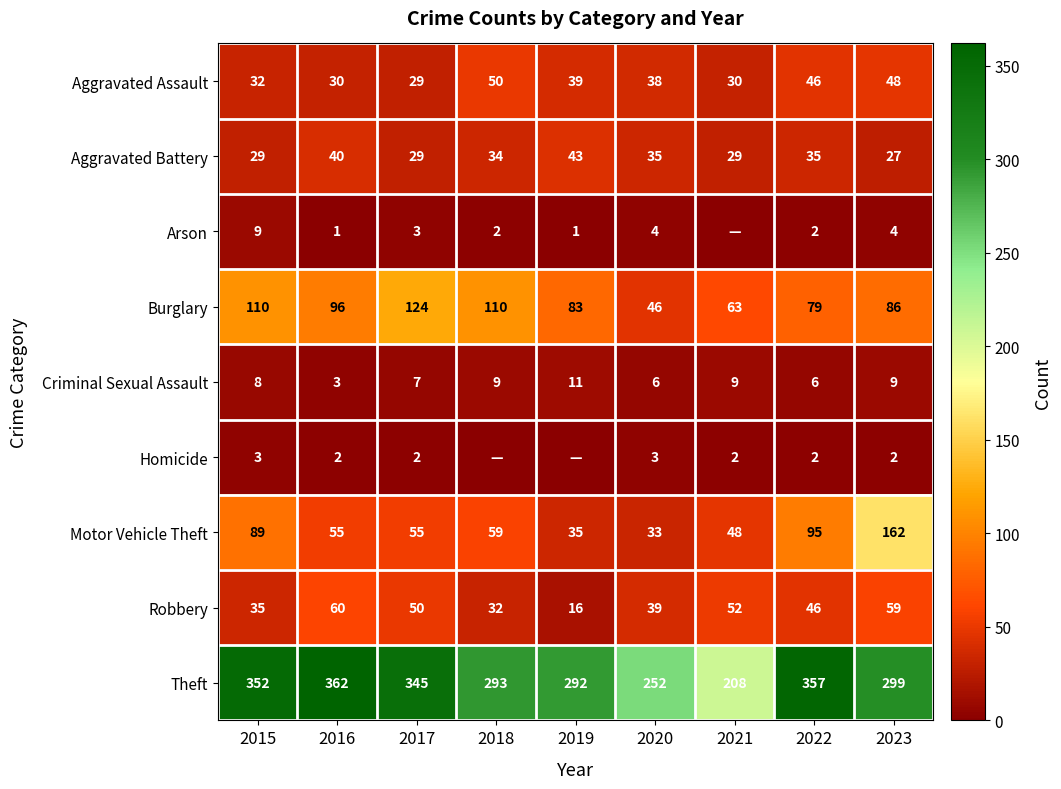

Between 2015 and 2019, which is larger?

2019